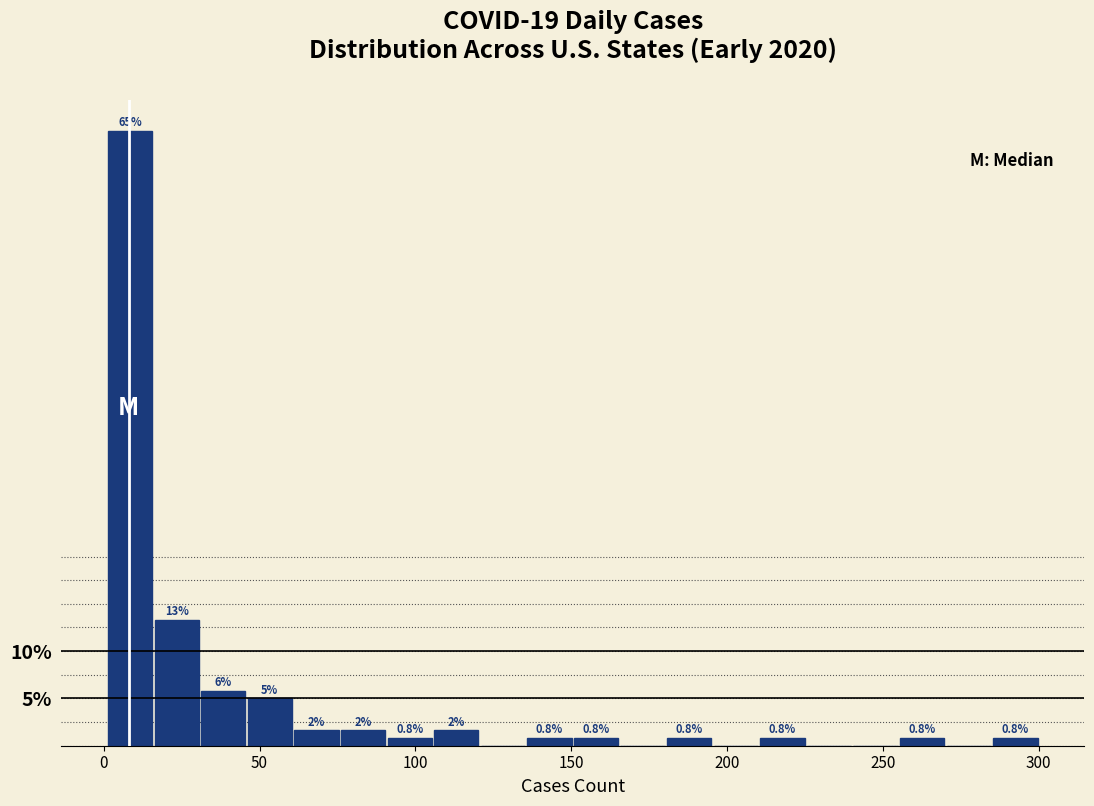

Around what value on the x-axis is the tallest bar? Give the approximate position of its centre, as read against the axis.

10